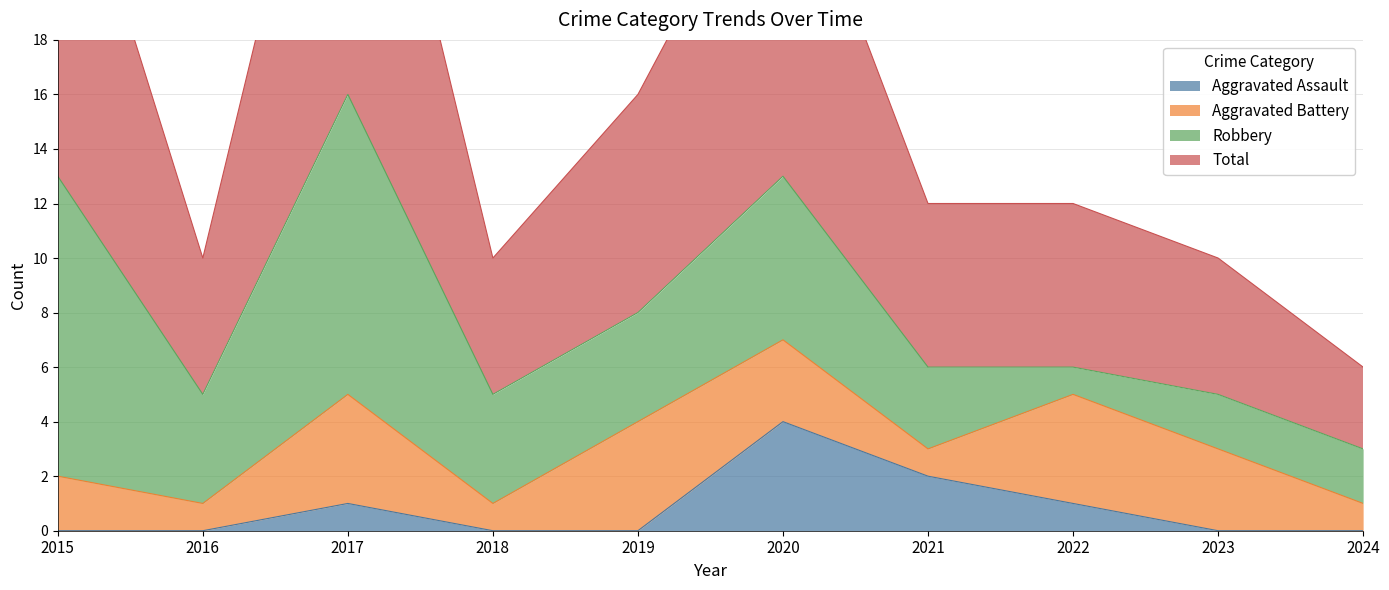

How many values in Aggravated Assault are above zero?

4